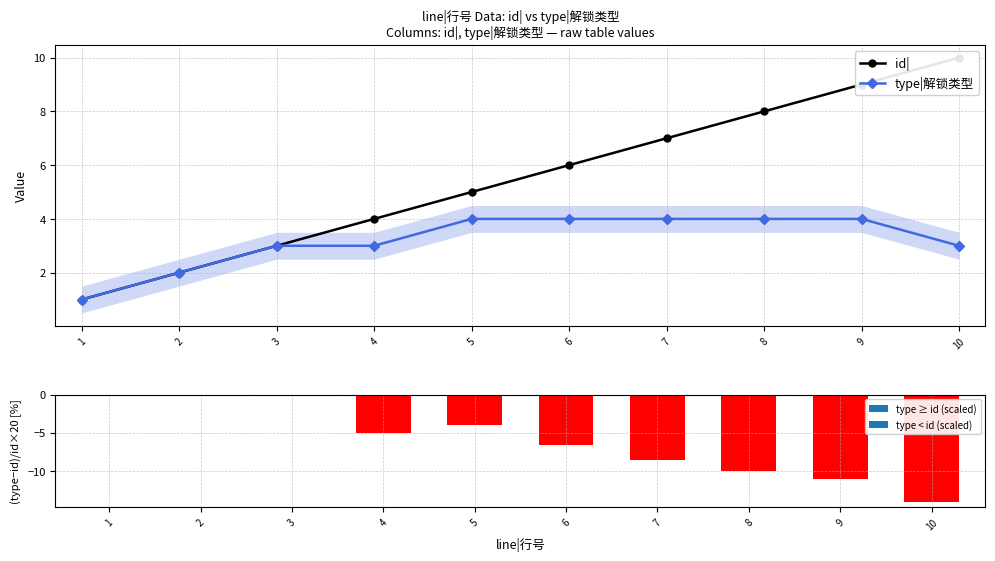

At which category is the sum across all series the highest?

9